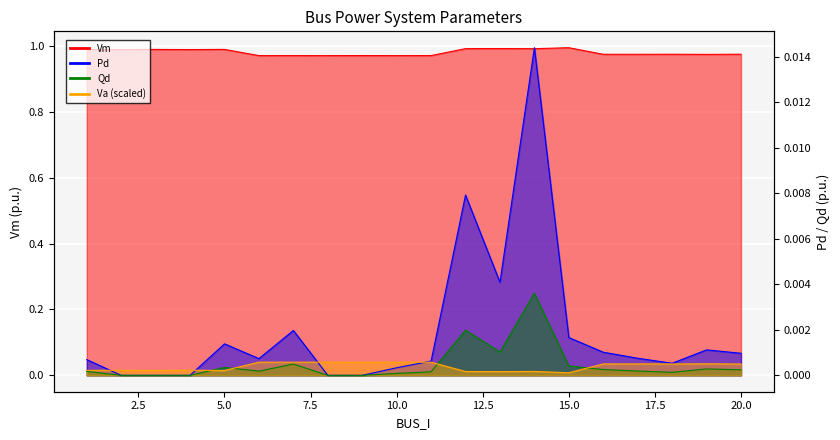

Which series has the largest total across all categories?

Vm